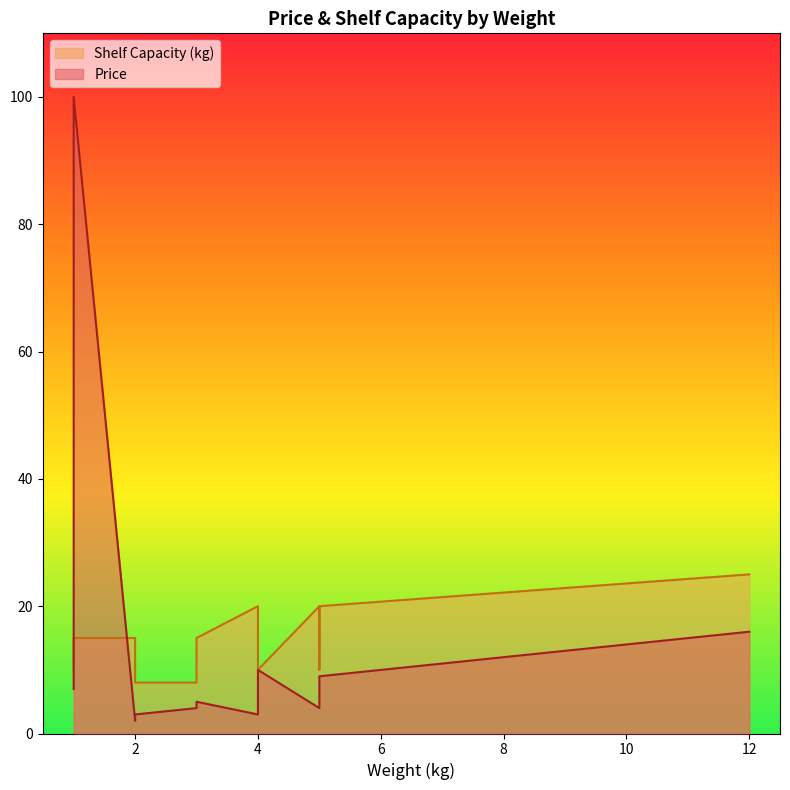

The Price series shows 1.2 at 2. True or false?

False